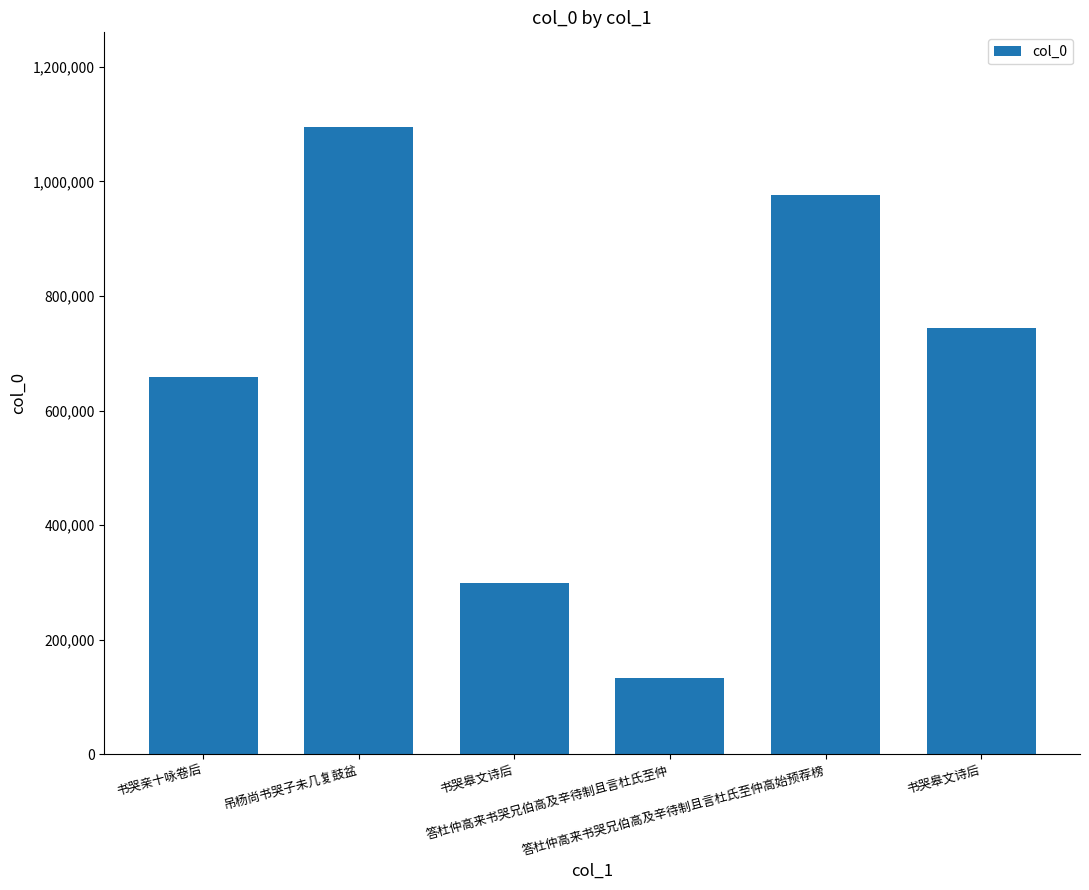

How many bars are there in total?

6